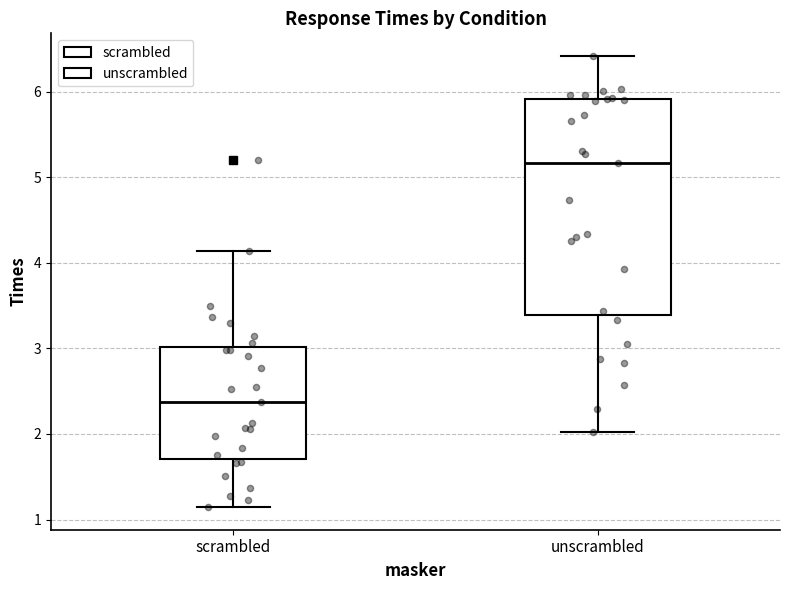

Reading left to right, read every box against the y-axis: the position of its median line, the range the box covers, and the ends of its whiskers. The values are not printed on the chart, so give them approximately, as read against the axis.

scrambled: median 2.4, box 1.7 to 3.0, whiskers 1.1 to 4.1
unscrambled: median 5.2, box 3.4 to 5.9, whiskers 2.0 to 6.4